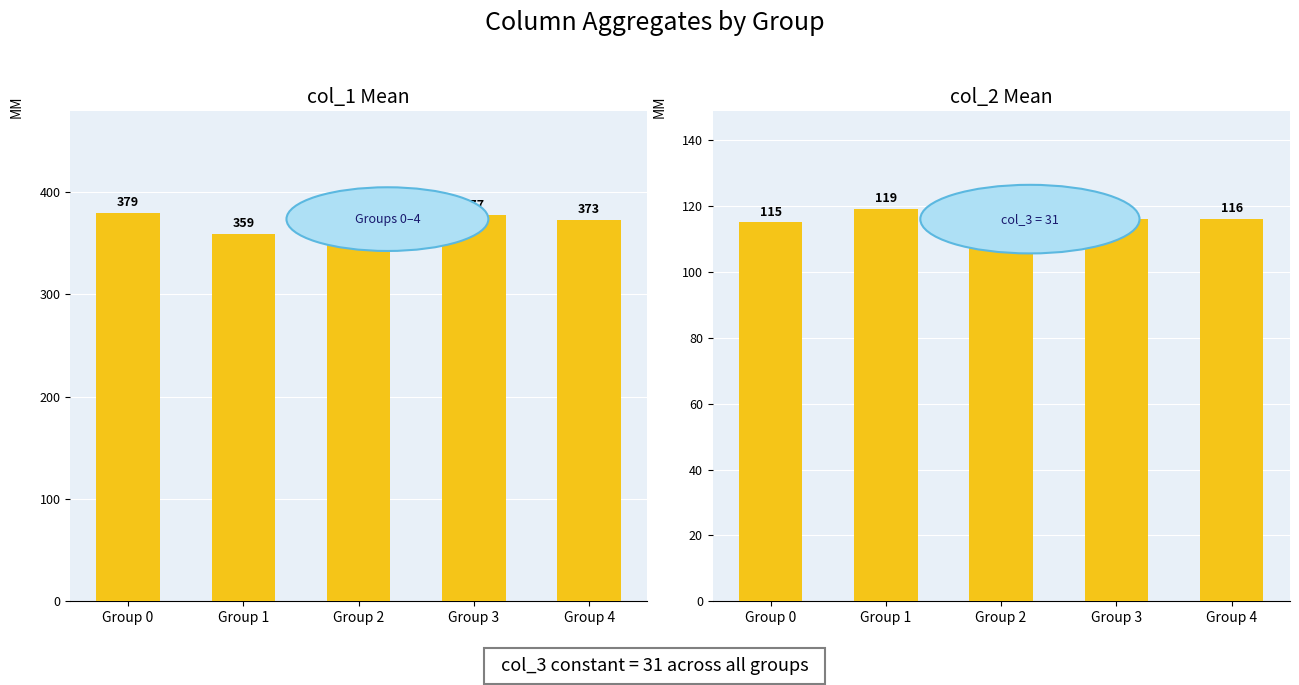

Reading left to right, extract all data points from this chart.

col_1: Group 0=379	Group 1=359	Group 2=383	Group 3=377	Group 4=373
col_2: Group 0=115	Group 1=119	Group 2=115	Group 3=116	Group 4=116